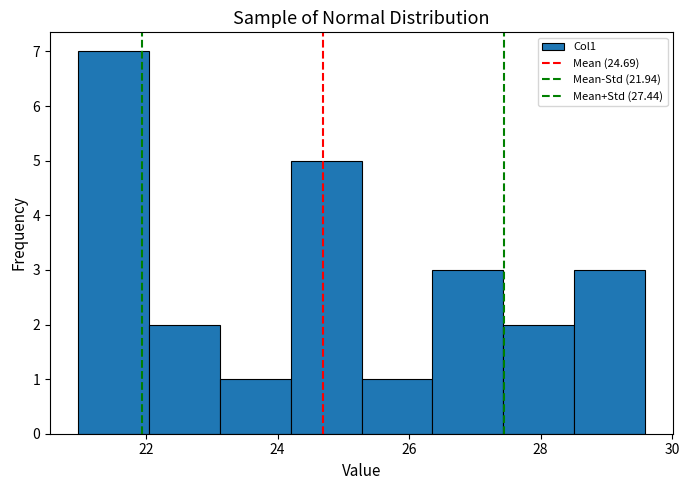

Reading left to right, transcribe this chart: for each bar, give the range it covers on the x-axis and its height. Neither the bar edges nor the heights are printed on the chart, so give them approximately, as read against the axes.

21.0 to 22.0: 7
22.0 to 23.2: 2
23.2 to 24.2: 1
24.2 to 25.2: 5
25.2 to 26.4: 1
26.4 to 27.4: 3
27.4 to 28.6: 2
28.6 to 29.6: 3